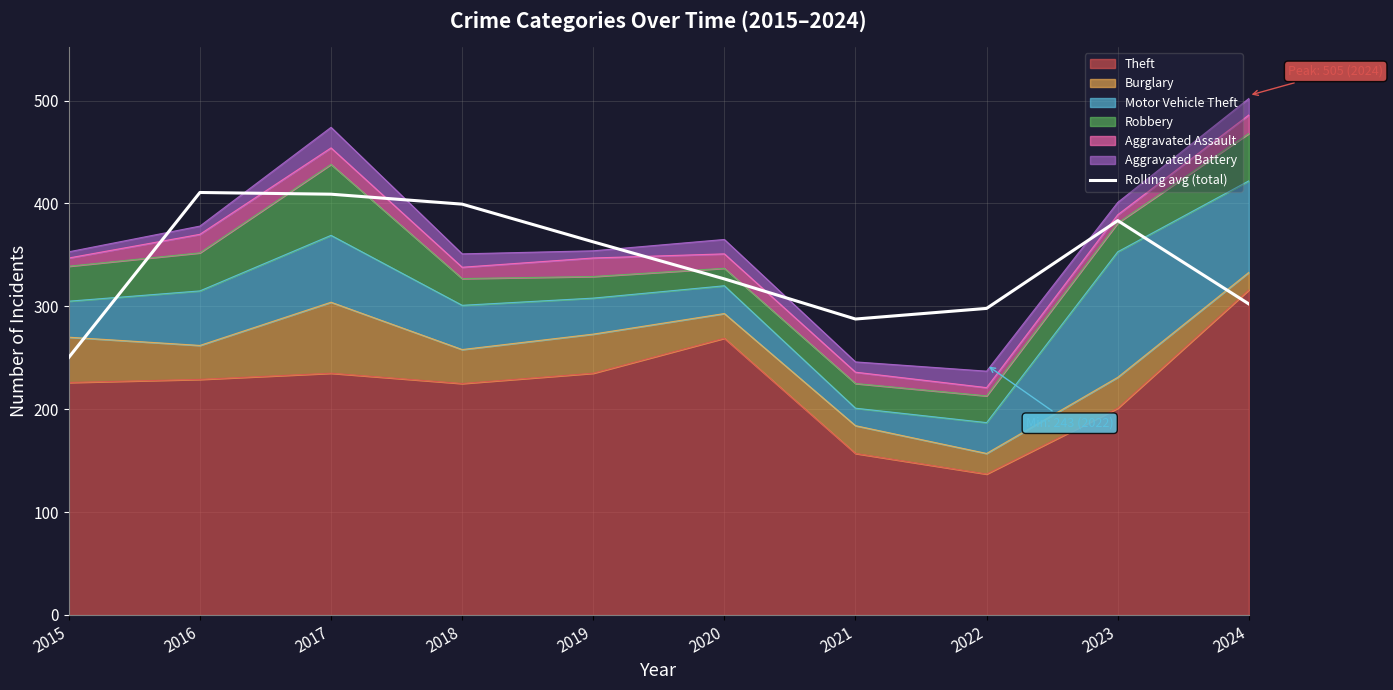

Read the value at 2018.

399.3